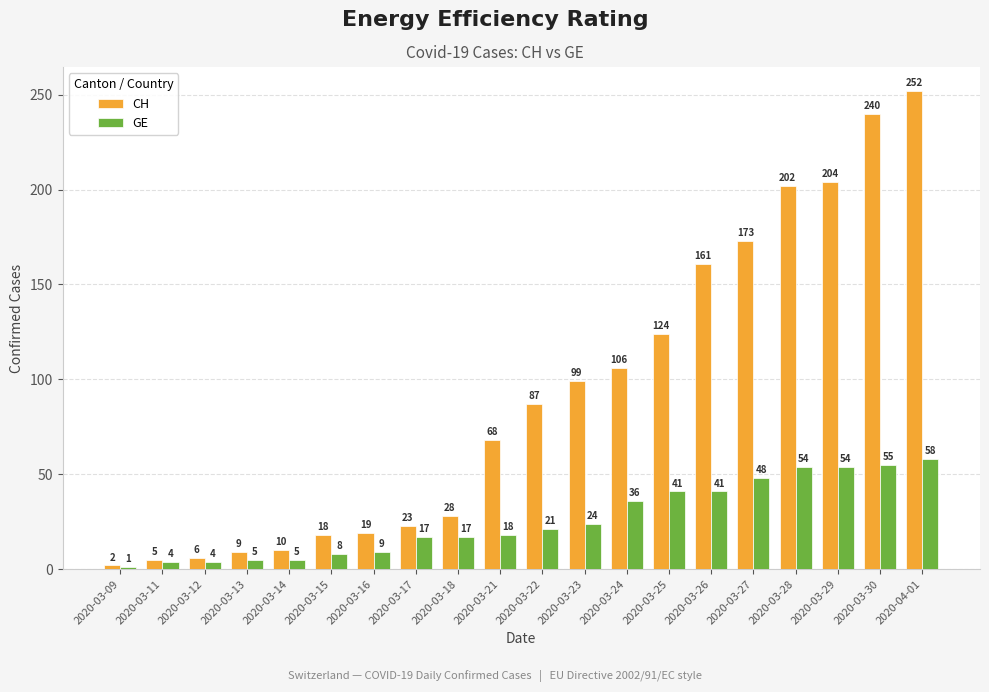

What is the value of the GE bar at the 3rd from the left?

4